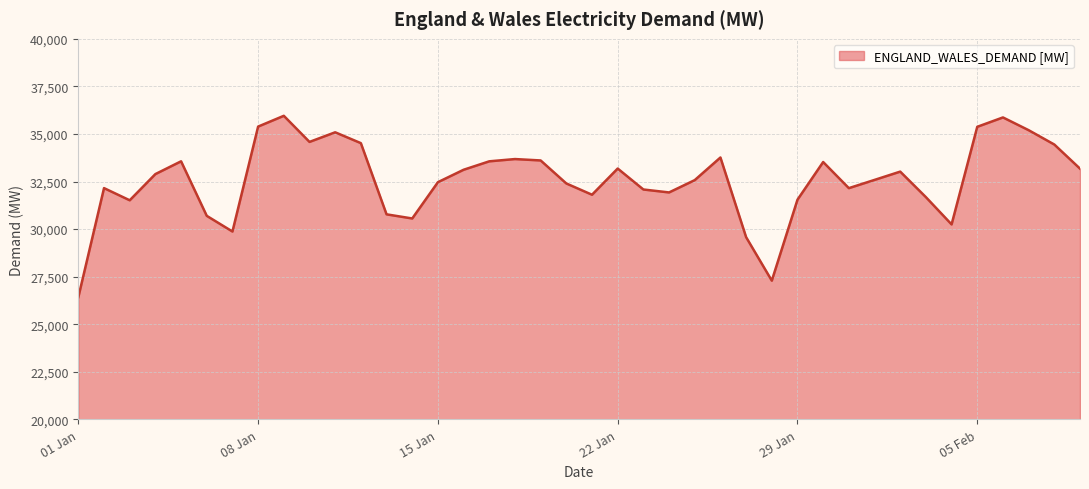

How many lines are shown in the chart?

1